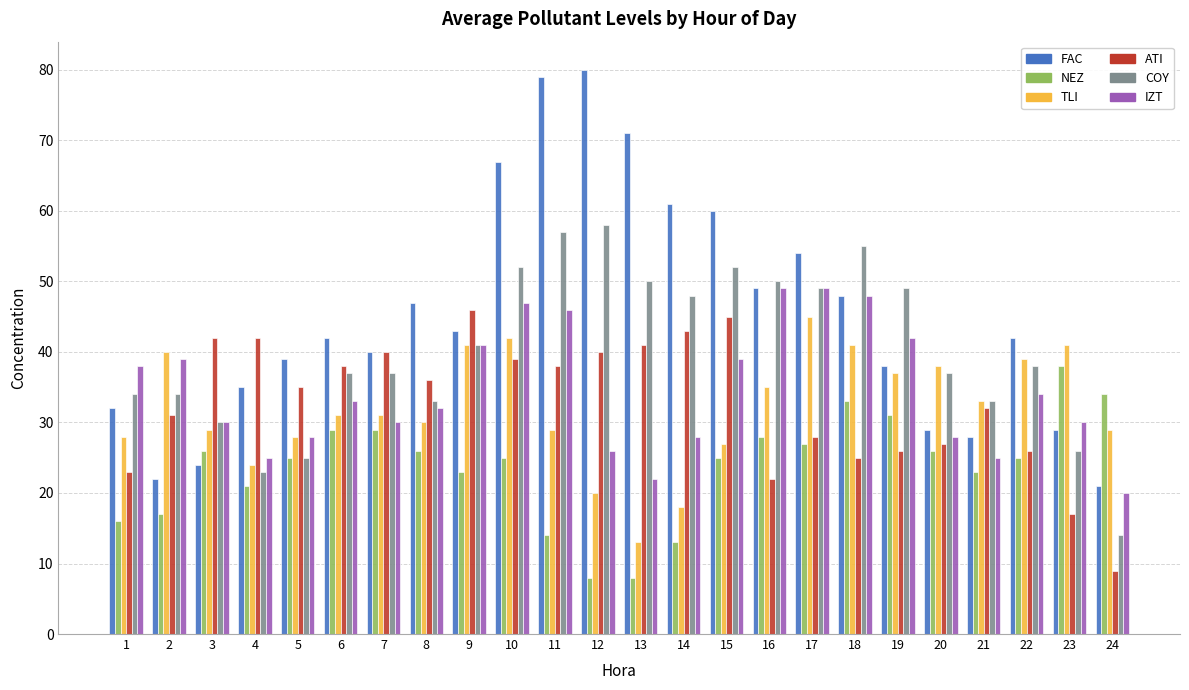

Which series has the largest total across all categories?

FAC